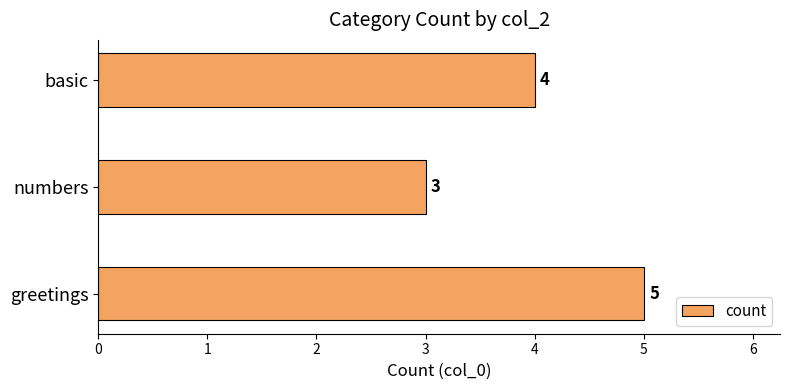

Are the bars horizontal?

Yes